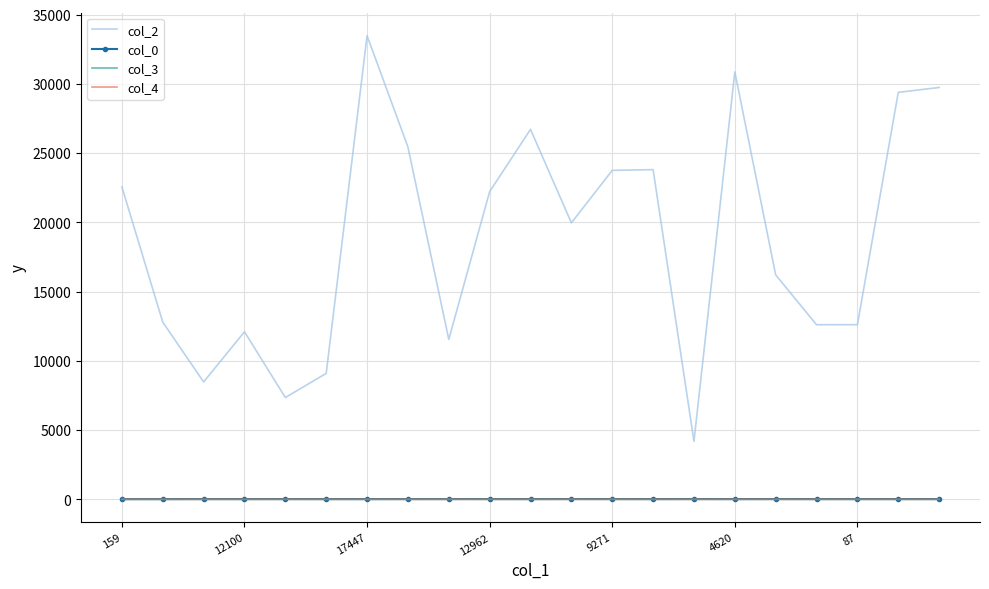

What is the highest value of the col_2 series?

33484.0